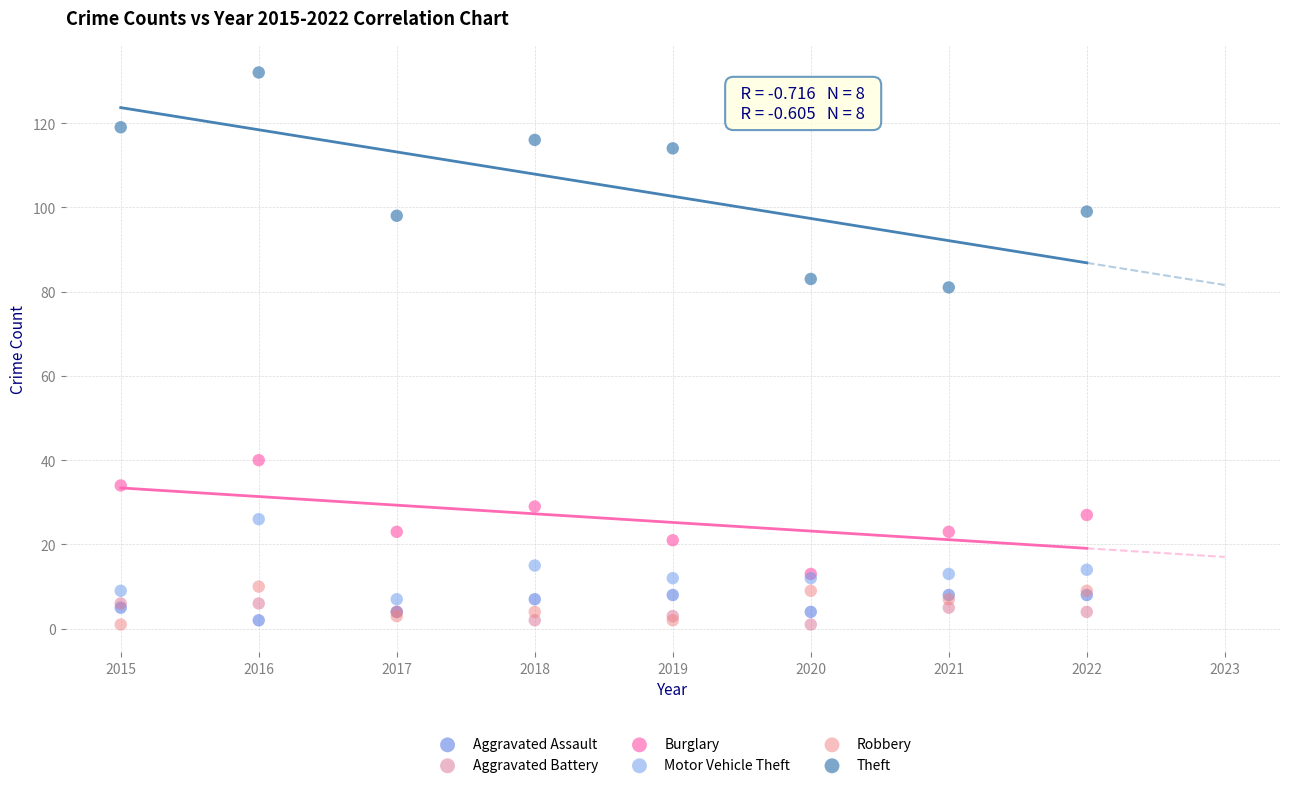

Across all series, what Y value is closest to 66?

81